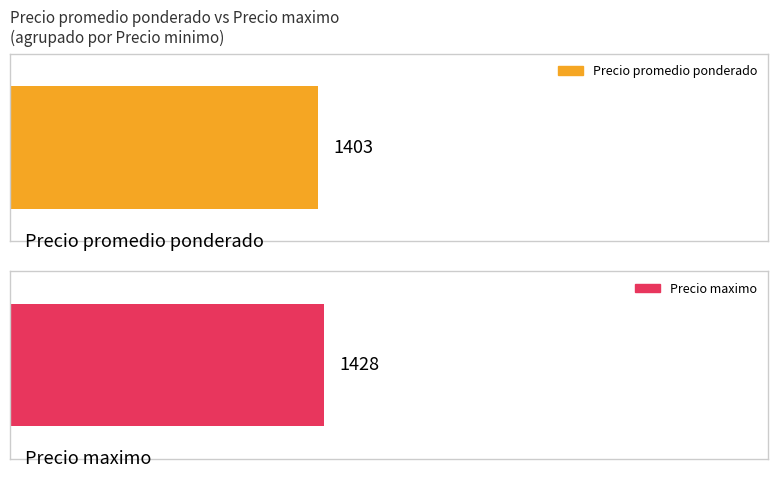

Which series changed the most between 1400 and 1200?

Precio maximo